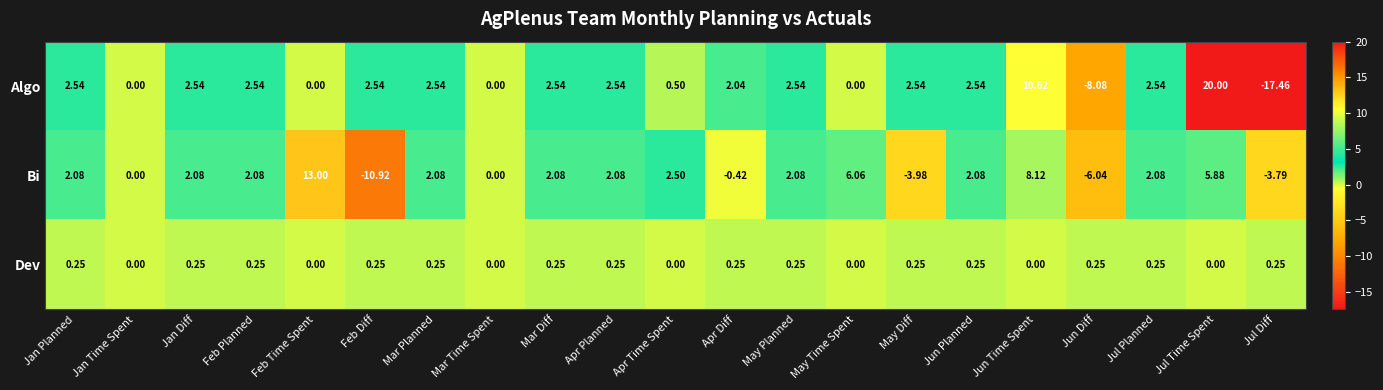

Where is Algo nearest to the value 1?

Apr Time Spent